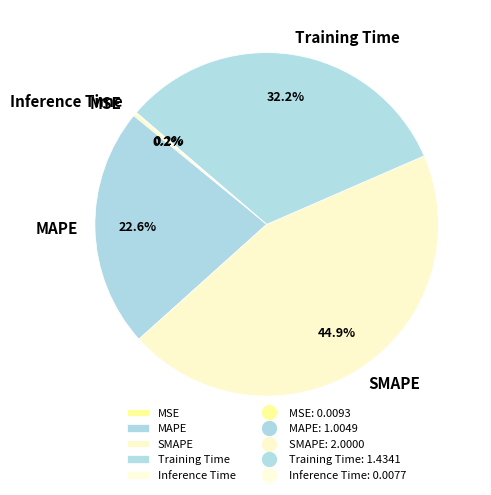

Combined, what portion of the pie is Training Time and MAPE?

54.7%